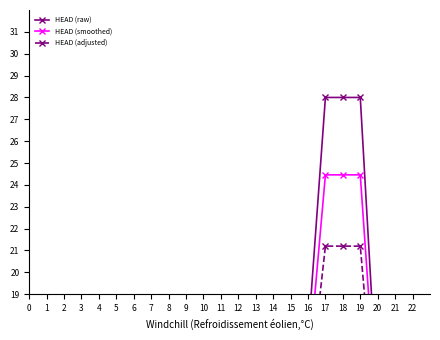

True or false: HEAD (adjusted) has more than 1 interior local peaks.

True